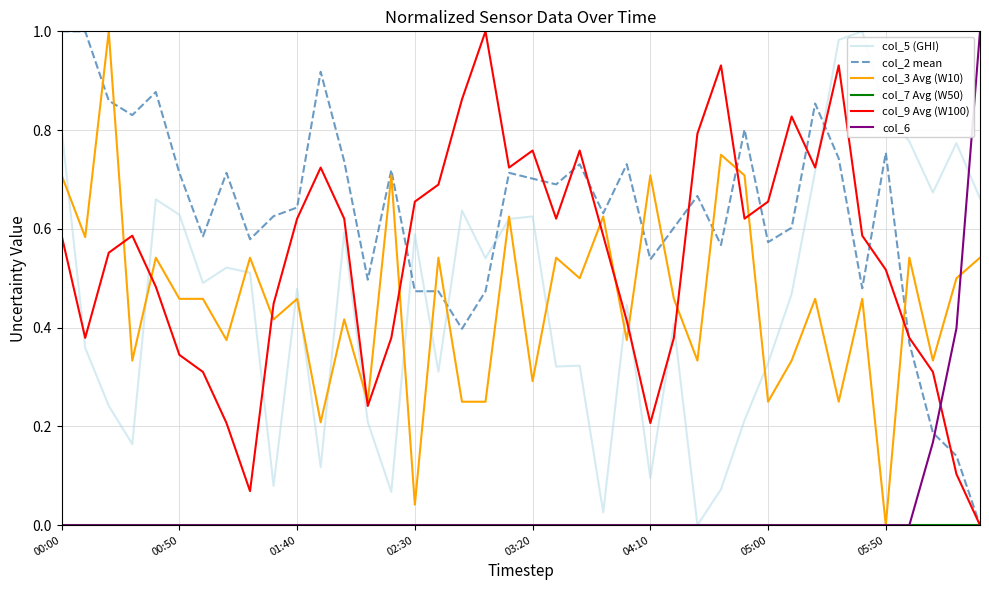

Which series has the largest total across all categories?

col_2 mean